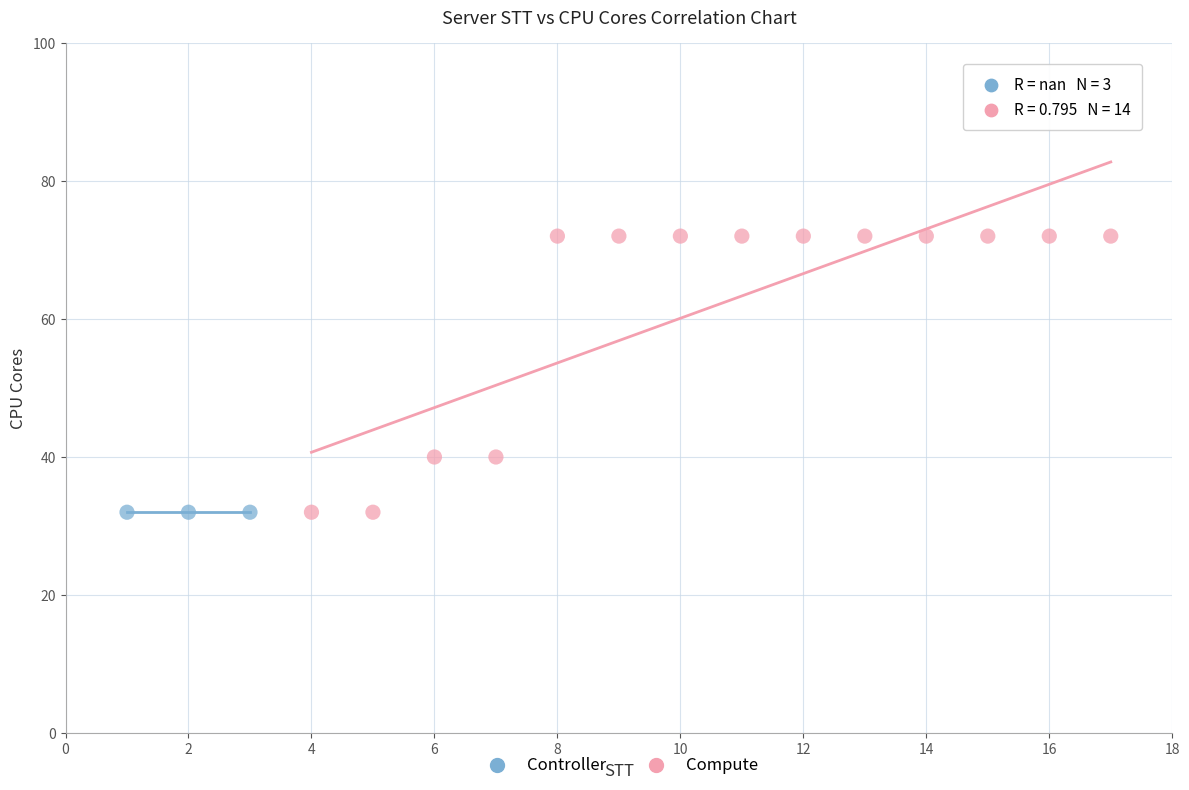

Which series reaches the maximum Y coordinate?

Compute